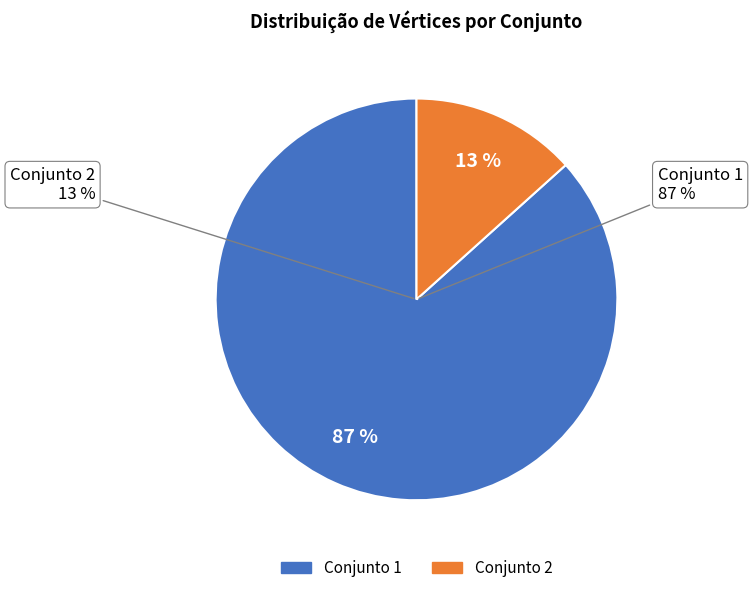

To the nearest percent, what is the average slice percentage?

50%